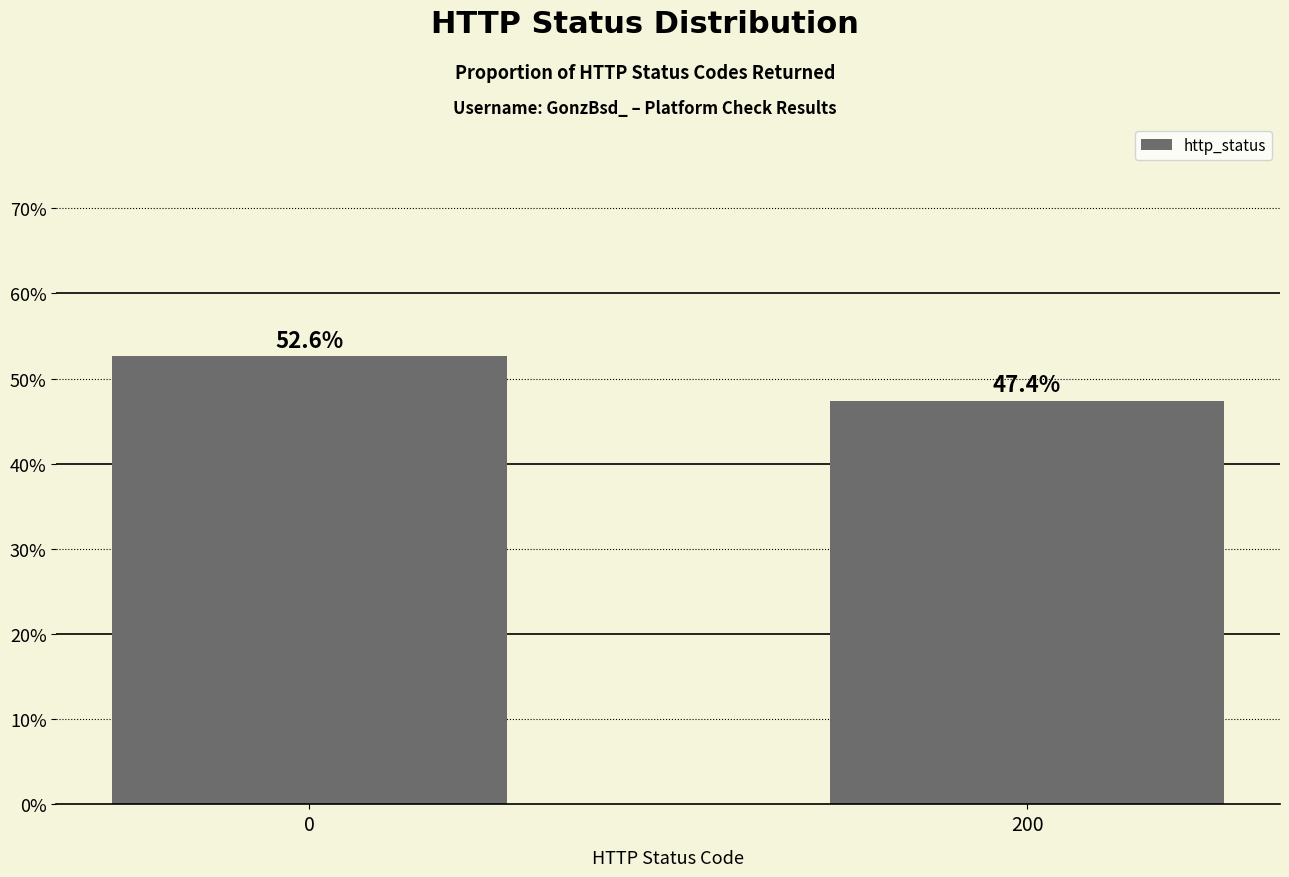

What is the sum of all values?

100.0